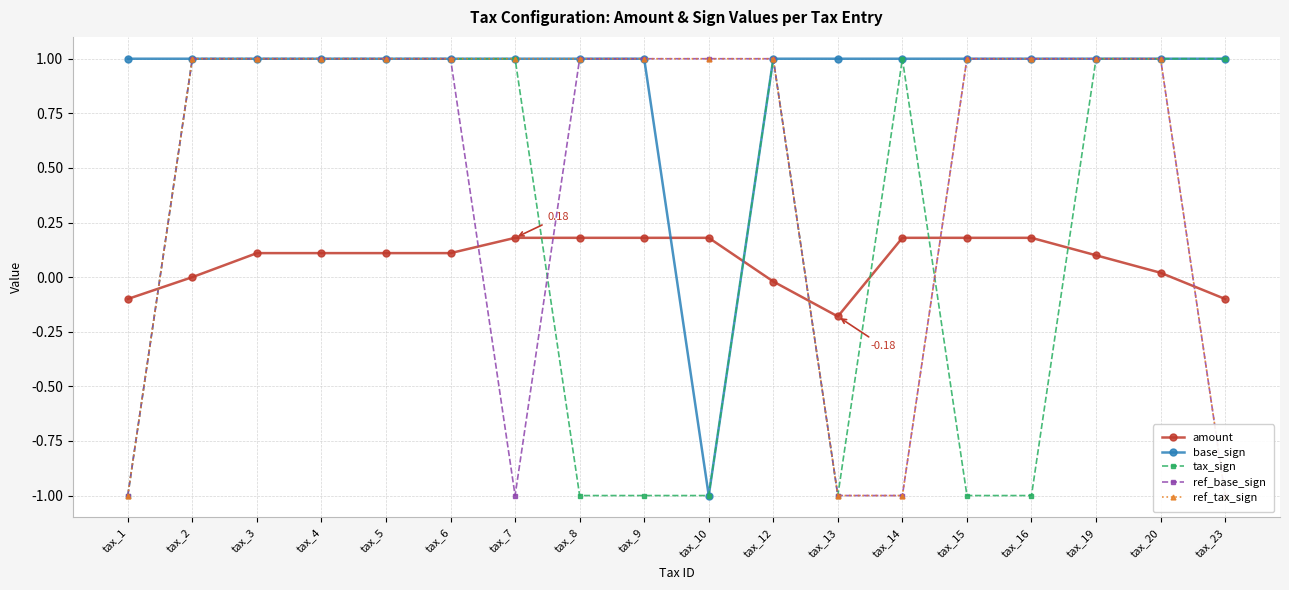

How many categories are shown in the chart?

18